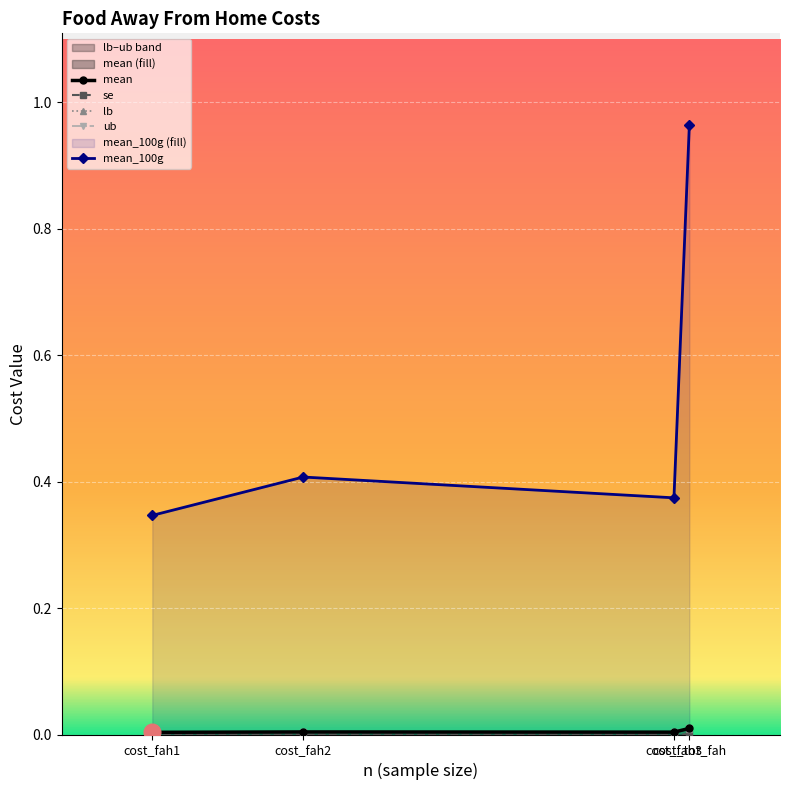

True or false: lb and se intersect in this chart.

False